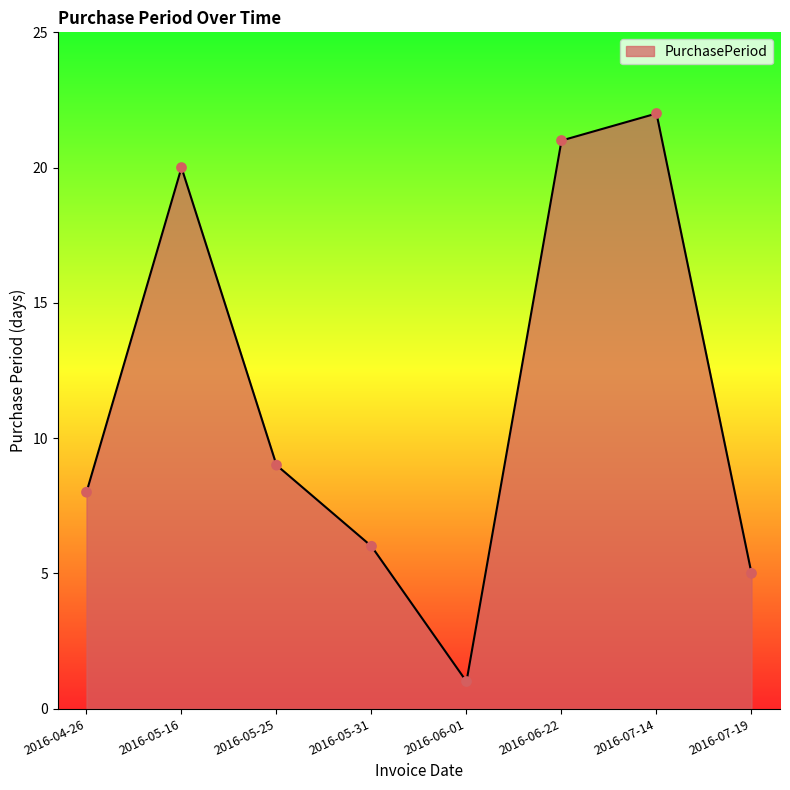

Approximately how many times larger is the value at 2016-05-25 compared to 2016-05-31?

1.5